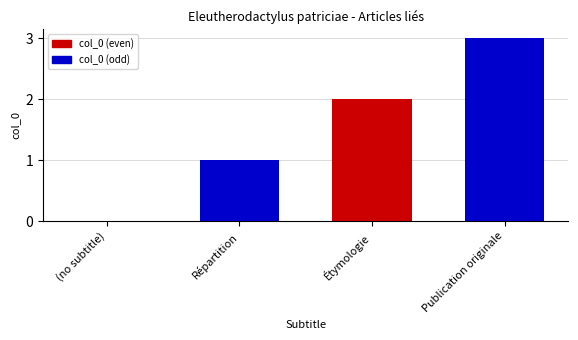

Reading right to left, what are all the values shown in this chart?

3	2	1	0